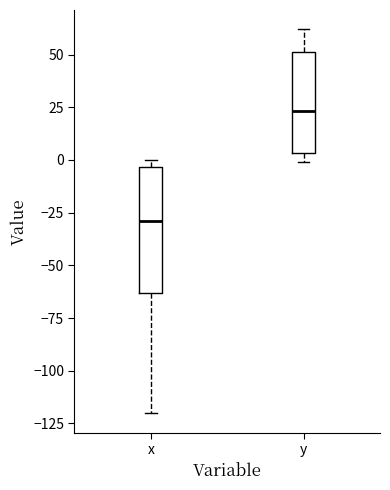

Comparing the boxes themselves (not the whiskers), which one is the tallest?

x